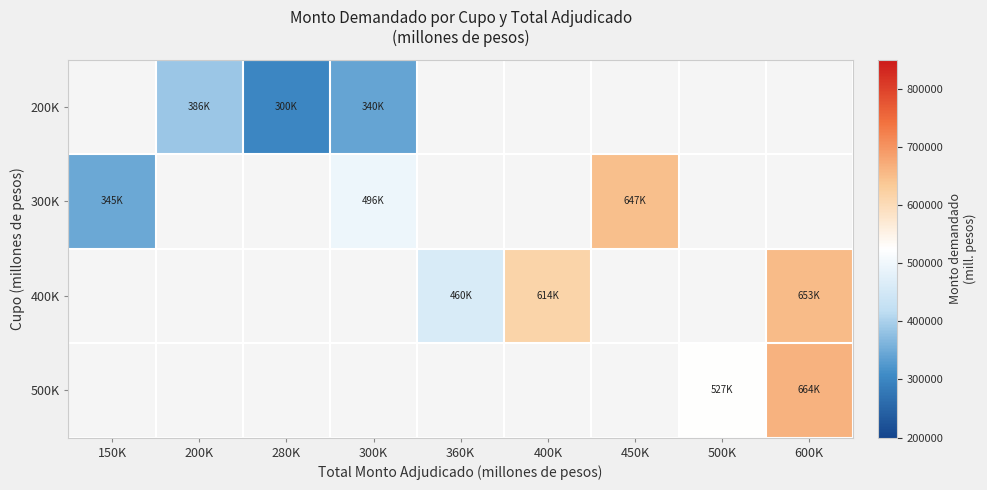

Count the number of categories in the chart.

9